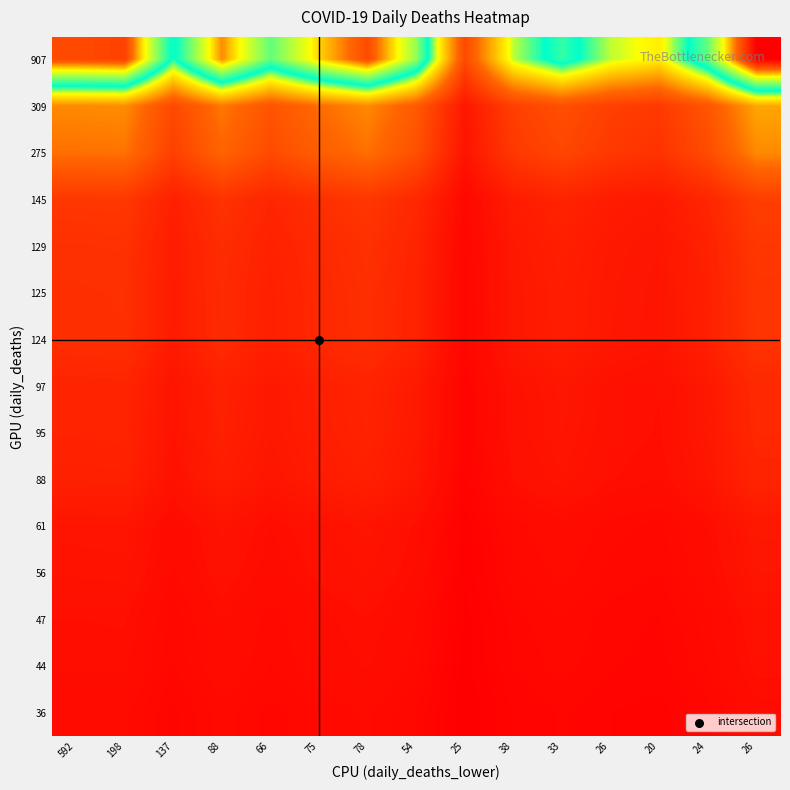

Reading left to right, list all the values displayed in this chart.

907: 592=438.0	198=443.4	137=266.7	88=405.2	66=308.6	75=382.2	78=436.7	54=328.7	25=91.8	38=236.1	33=290.6	26=235.8	20=213.4	24=311.0	26=491.3
309: 592=149.2	198=151.1	137=90.8	88=138.0	66=105.1	75=130.2	78=148.8	54=112.0	25=31.3	38=80.4	33=99.0	26=80.3	20=72.7	24=105.9	26=167.4
275: 592=132.8	198=134.4	137=80.8	88=122.8	66=93.6	75=115.9	78=132.4	54=99.7	25=27.8	38=71.6	33=88.1	26=71.5	20=64.7	24=94.3	26=149.0
145: 592=70.0	198=70.9	137=42.6	88=64.8	66=49.3	75=61.1	78=69.8	54=52.6	25=14.7	38=37.7	33=46.5	26=37.7	20=34.1	24=49.7	26=78.5
129: 592=62.3	198=63.1	137=37.9	88=57.6	66=43.9	75=54.4	78=62.1	54=46.8	25=13.1	38=33.6	33=41.3	26=33.5	20=30.4	24=44.2	26=69.9
125: 592=60.4	198=61.1	137=36.7	88=55.8	66=42.5	75=52.7	78=60.2	54=45.3	25=12.7	38=32.5	33=40.0	26=32.5	20=29.4	24=42.9	26=67.7
124: 592=59.9	198=60.6	137=36.5	88=55.4	66=42.2	75=52.2	78=59.7	54=44.9	25=12.6	38=32.3	33=39.7	26=32.2	20=29.2	24=42.5	26=67.2
97: 592=46.8	198=47.4	137=28.5	88=43.3	66=33.0	75=40.9	78=46.7	54=35.2	25=9.8	38=25.2	33=31.1	26=25.2	20=22.8	24=33.3	26=52.5
95: 592=45.9	198=46.4	137=27.9	88=42.4	66=32.3	75=40.0	78=45.7	54=34.4	25=9.6	38=24.7	33=30.4	26=24.7	20=22.4	24=32.6	26=51.5
88: 592=42.5	198=43.0	137=25.9	88=39.3	66=29.9	75=37.1	78=42.4	54=31.9	25=8.9	38=22.9	33=28.2	26=22.9	20=20.7	24=30.2	26=47.7
61: 592=29.5	198=29.8	137=17.9	88=27.2	66=20.8	75=25.7	78=29.4	54=22.1	25=6.2	38=15.9	33=19.5	26=15.9	20=14.4	24=20.9	26=33.0
56: 592=27.0	198=27.4	137=16.5	88=25.0	66=19.1	75=23.6	78=27.0	54=20.3	25=5.7	38=14.6	33=17.9	26=14.6	20=13.2	24=19.2	26=30.3
47: 592=22.7	198=23.0	137=13.8	88=21.0	66=16.0	75=19.8	78=22.6	54=17.0	25=4.8	38=12.2	33=15.1	26=12.2	20=11.1	24=16.1	26=25.5
44: 592=21.2	198=21.5	137=12.9	88=19.7	66=15.0	75=18.5	78=21.2	54=15.9	25=4.5	38=11.5	33=14.1	26=11.4	20=10.4	24=15.1	26=23.8
36: 592=17.4	198=17.6	137=10.6	88=16.1	66=12.2	75=15.2	78=17.3	54=13.0	25=3.6	38=9.4	33=11.5	26=9.4	20=8.5	24=12.3	26=19.5